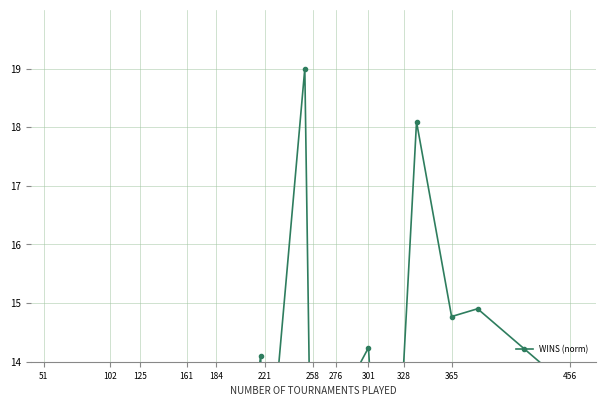

What is the difference between the maximum and minimum values?

16.8